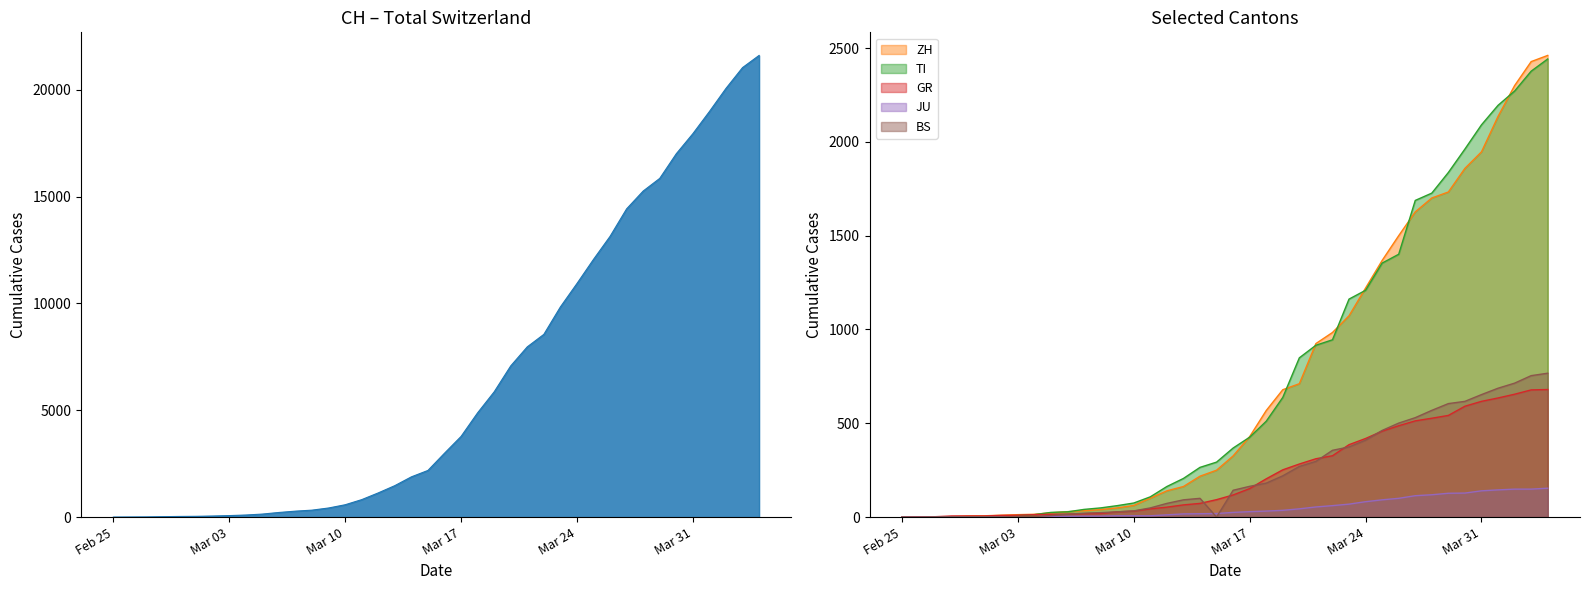

What is the highest value of the GR series?

680